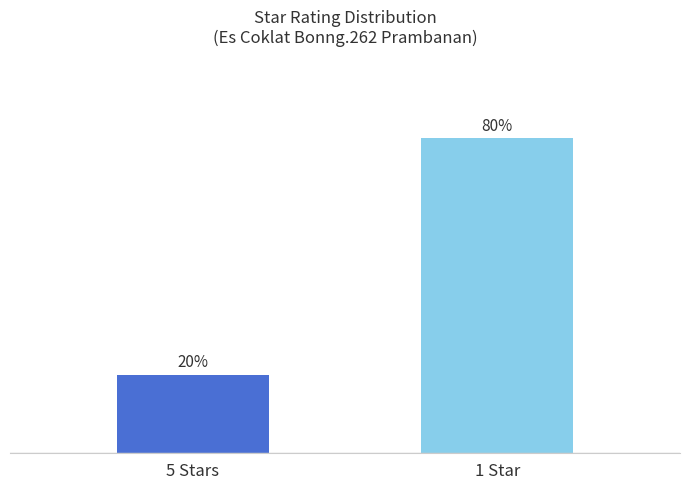

Which label corresponds to the largest value in the chart?

1 Star